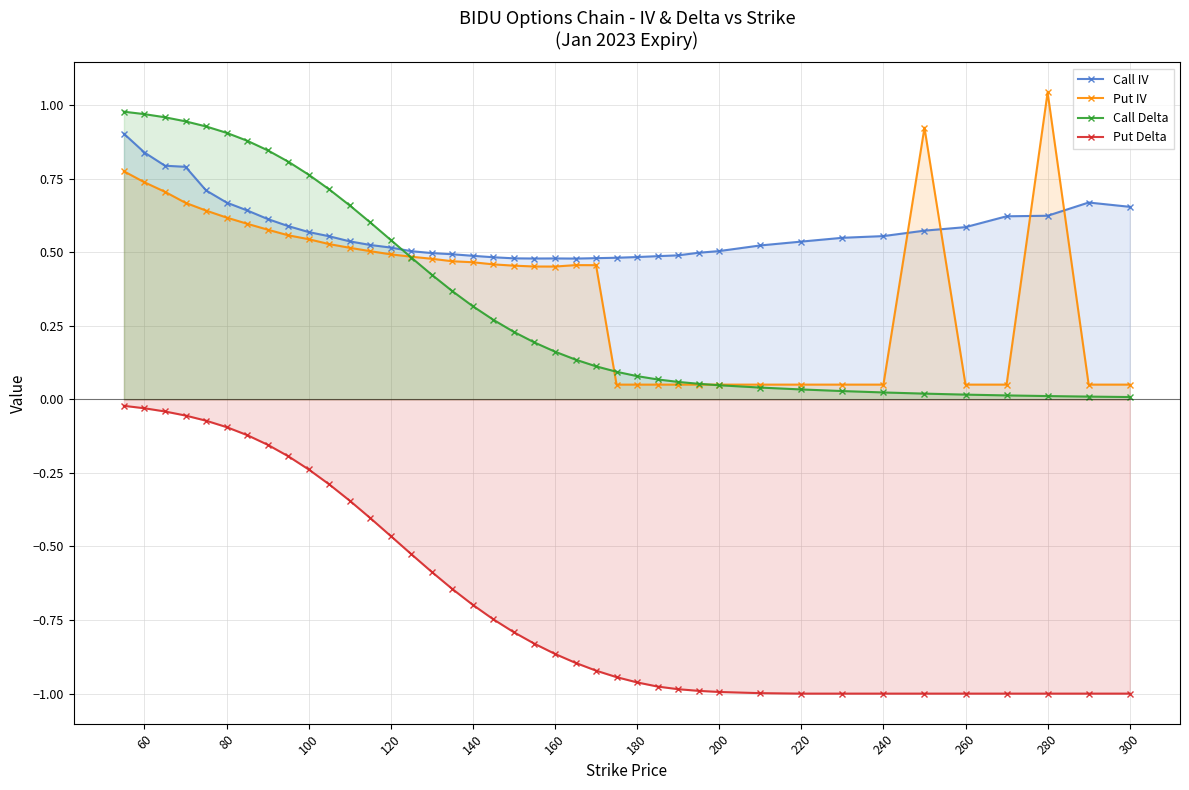

True or false: Put IV has more than 2 points higher than both neighbors.

True